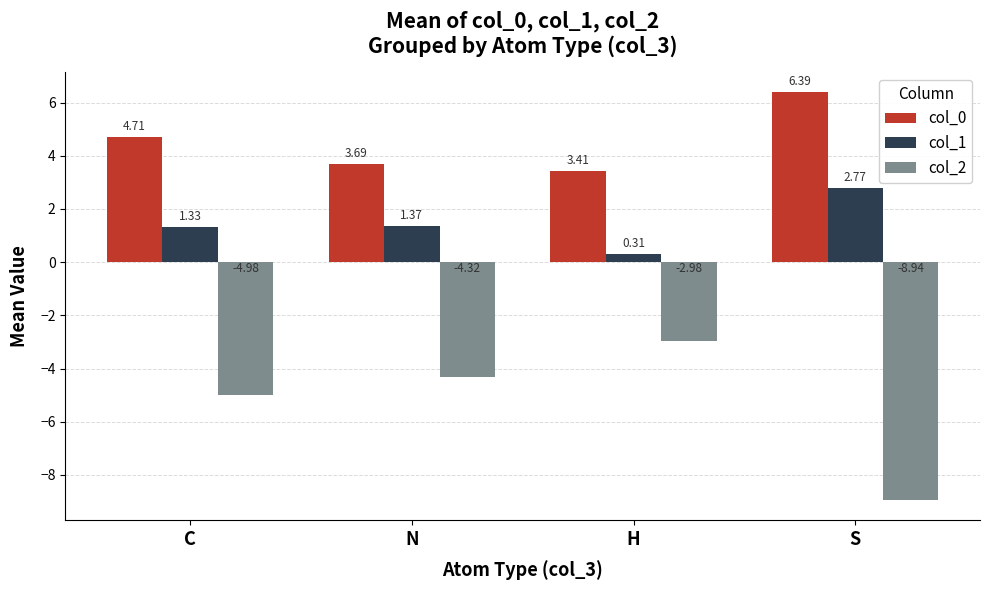

Which category has the lowest value across all series?

S